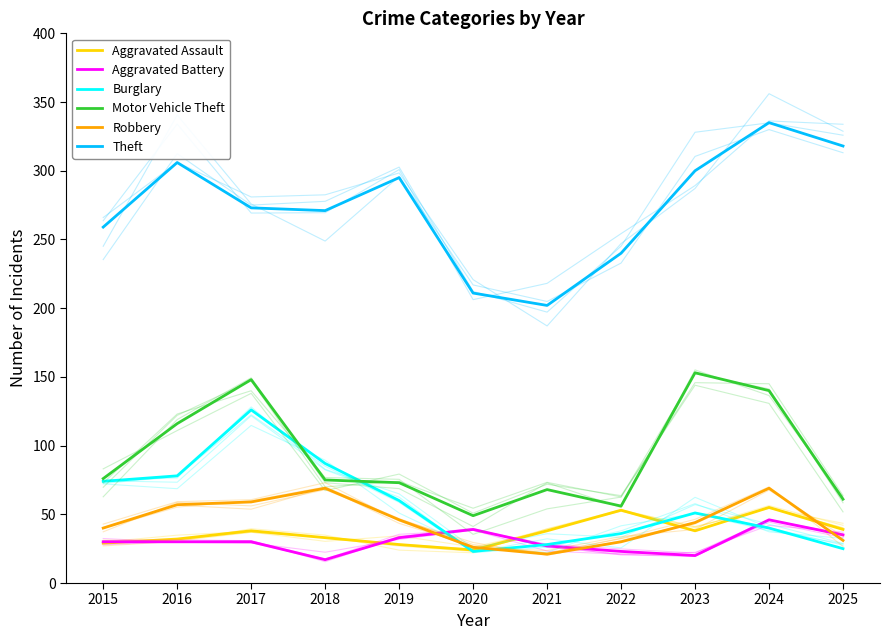

Which series ends up on top after the final intersection of Aggravated Battery and Robbery?

Aggravated Battery